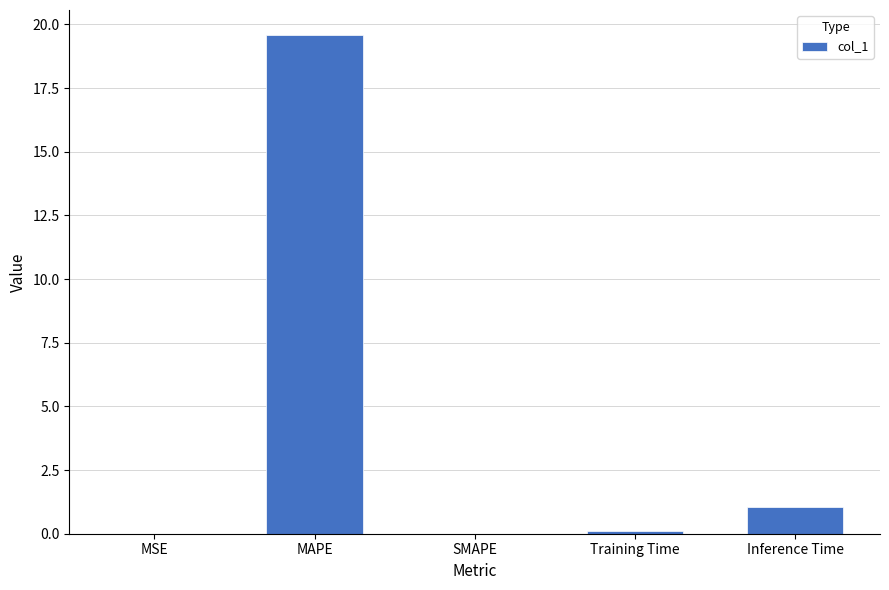

Is it true that the value at SMAPE is 0.0?

True